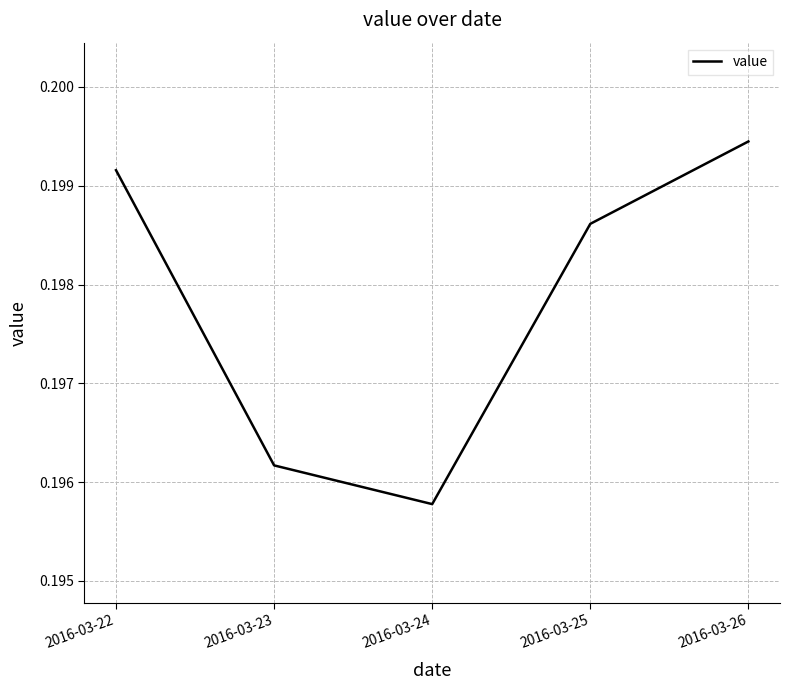

Which label corresponds to the smallest value in the chart?

2016-03-24